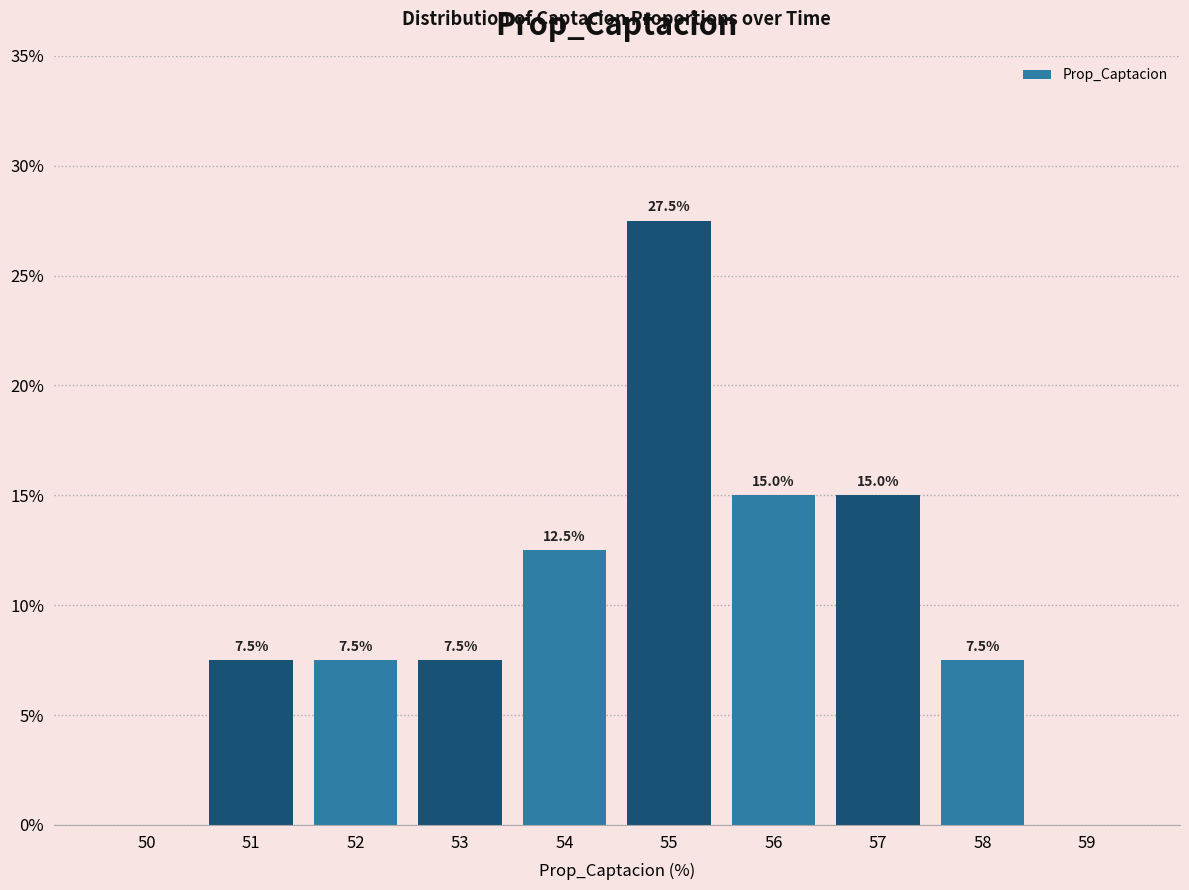

Reading left to right, what are all the values shown in this chart?

50=0.0	51=7.5	52=7.5	53=7.5	54=12.5	55=27.5	56=15.0	57=15.0	58=7.5	59=0.0